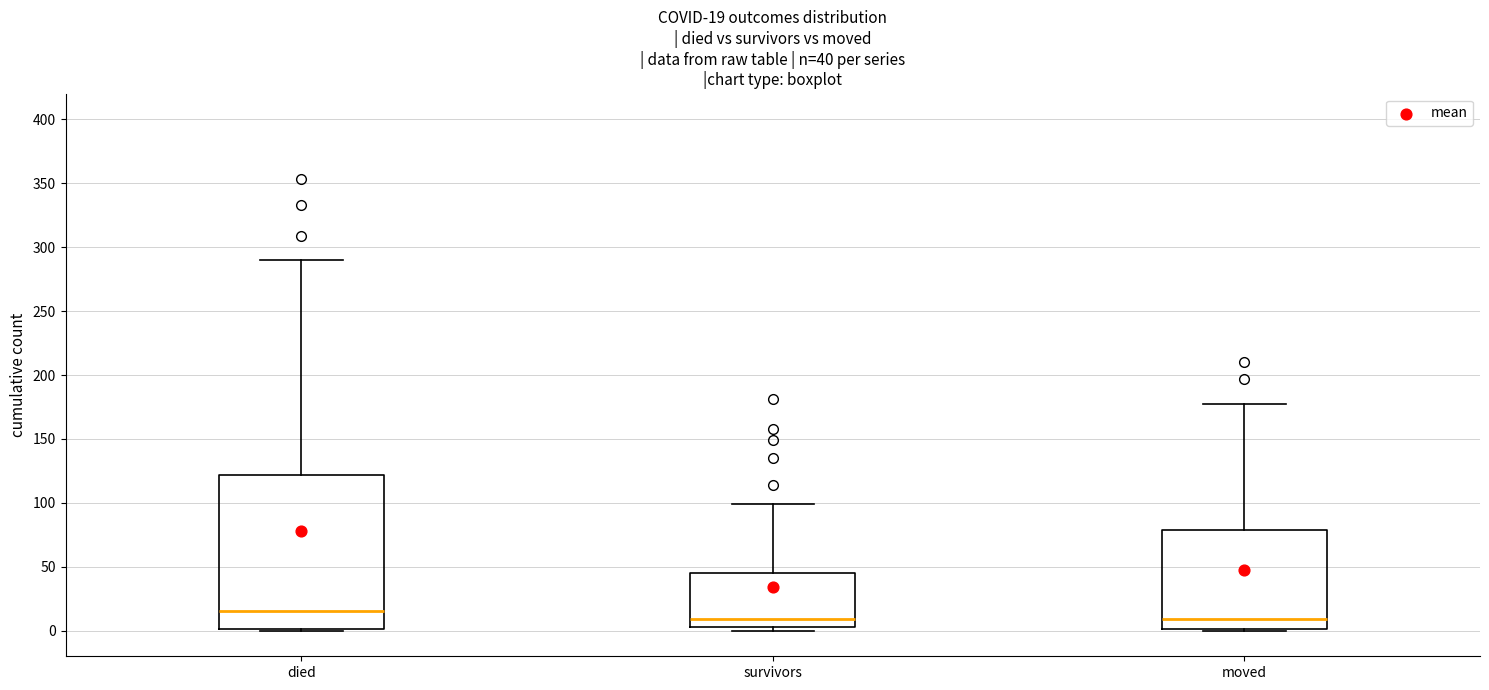

Which box's median line is the highest?

died